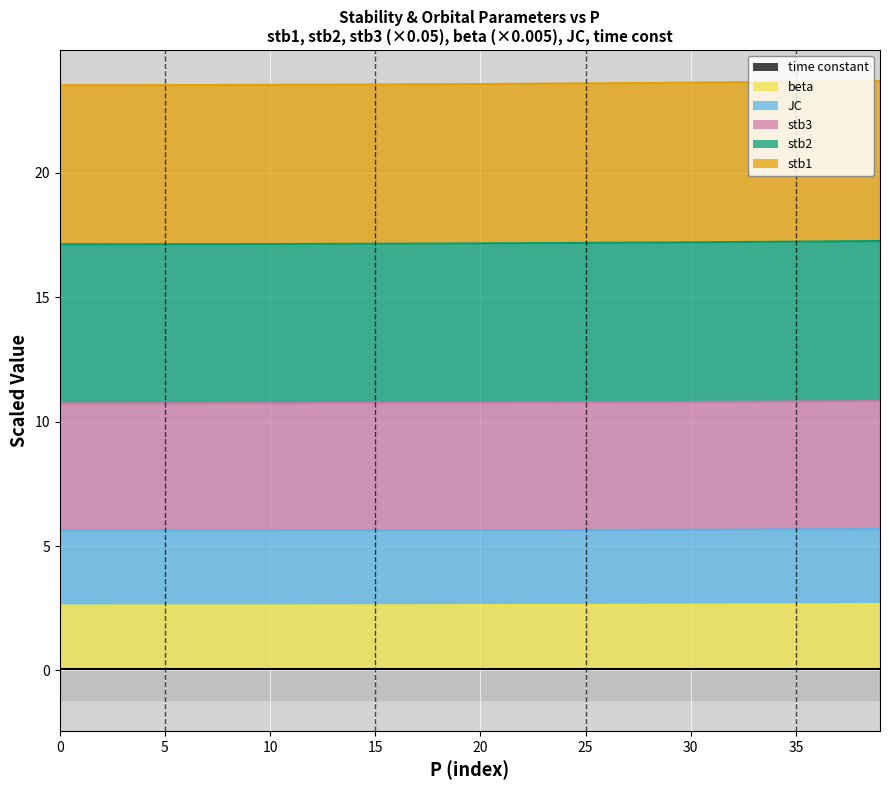

True or false: JC has a value of 0.0 at 5.

False